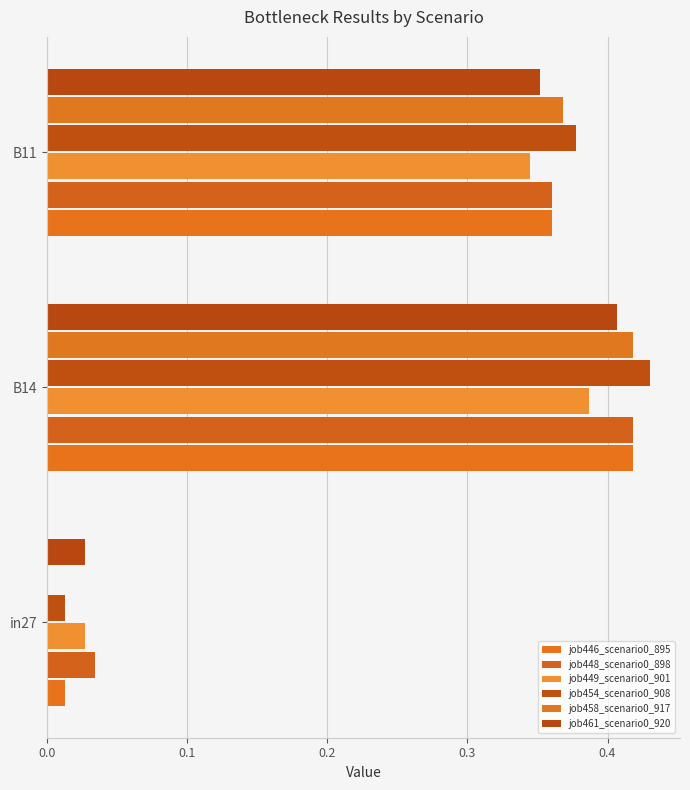

Which series has the widest spread of values?

job458_scenario0_917